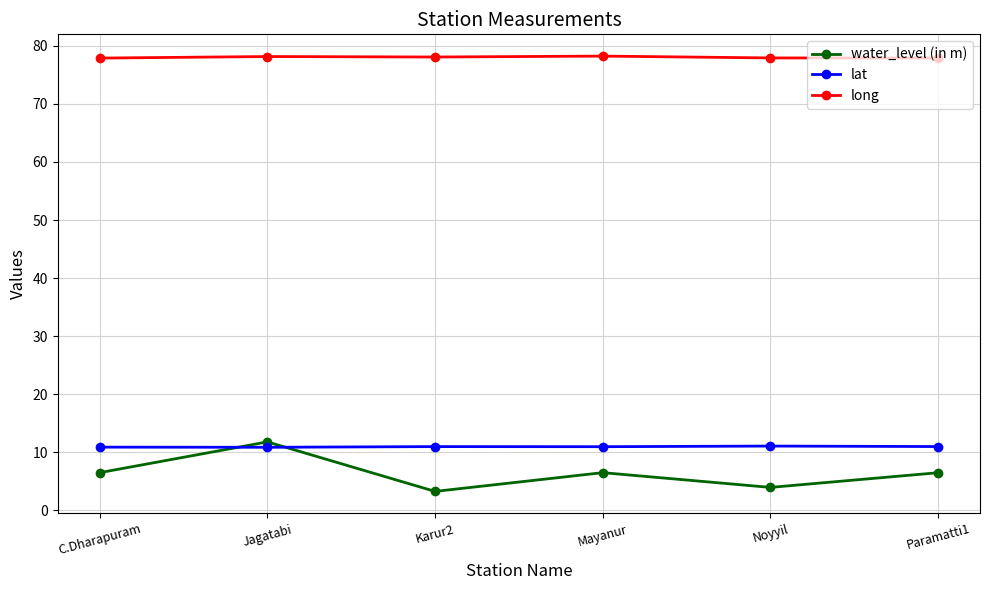

What is the difference between the second highest and second lowest values in the lat series?

0.1